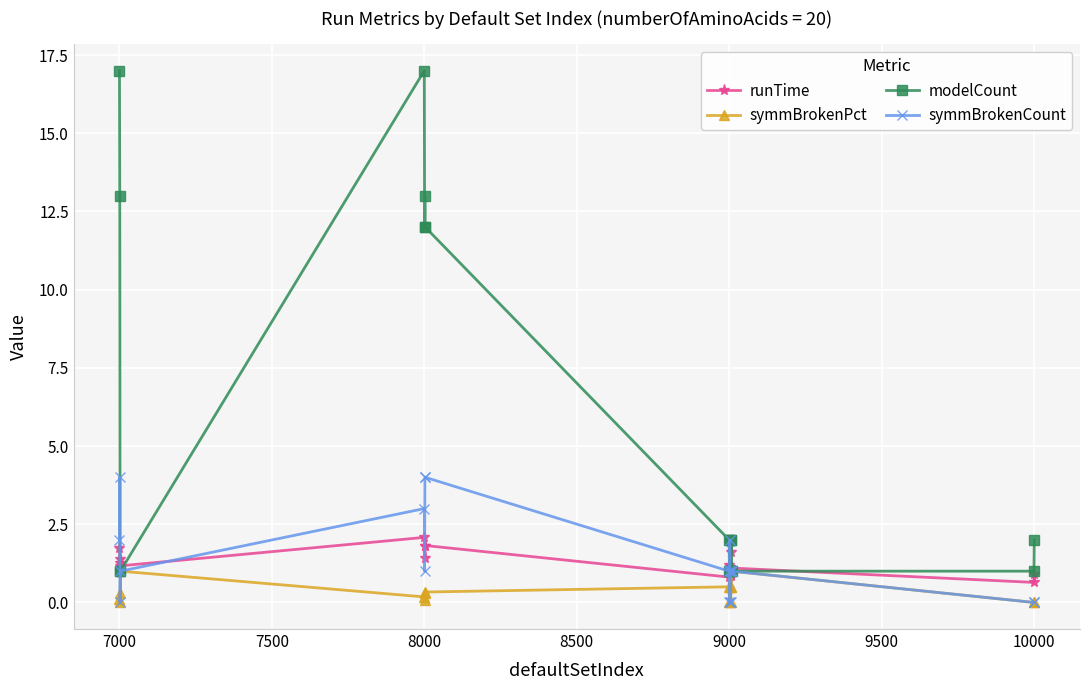

At how many categories does at least one series exceed 6?

6